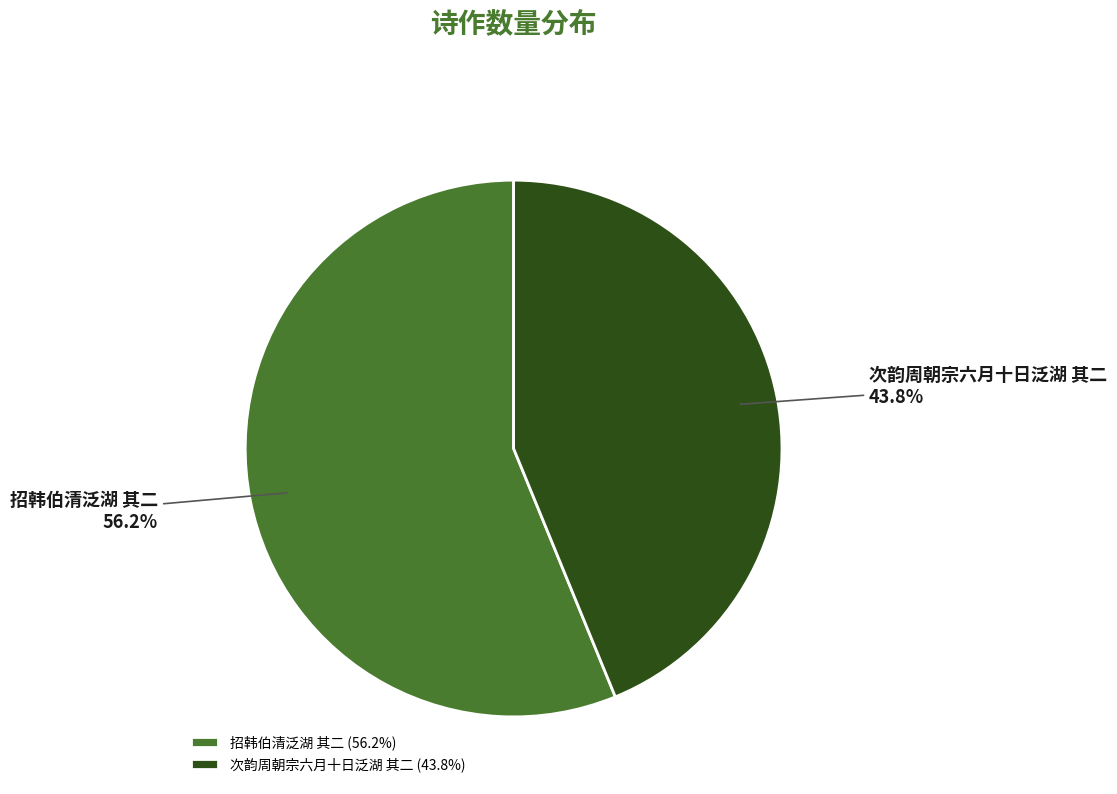

Rank the categories by value from highest to lowest.

招韩伯清泛湖 其二, 次韵周朝宗六月十日泛湖 其二